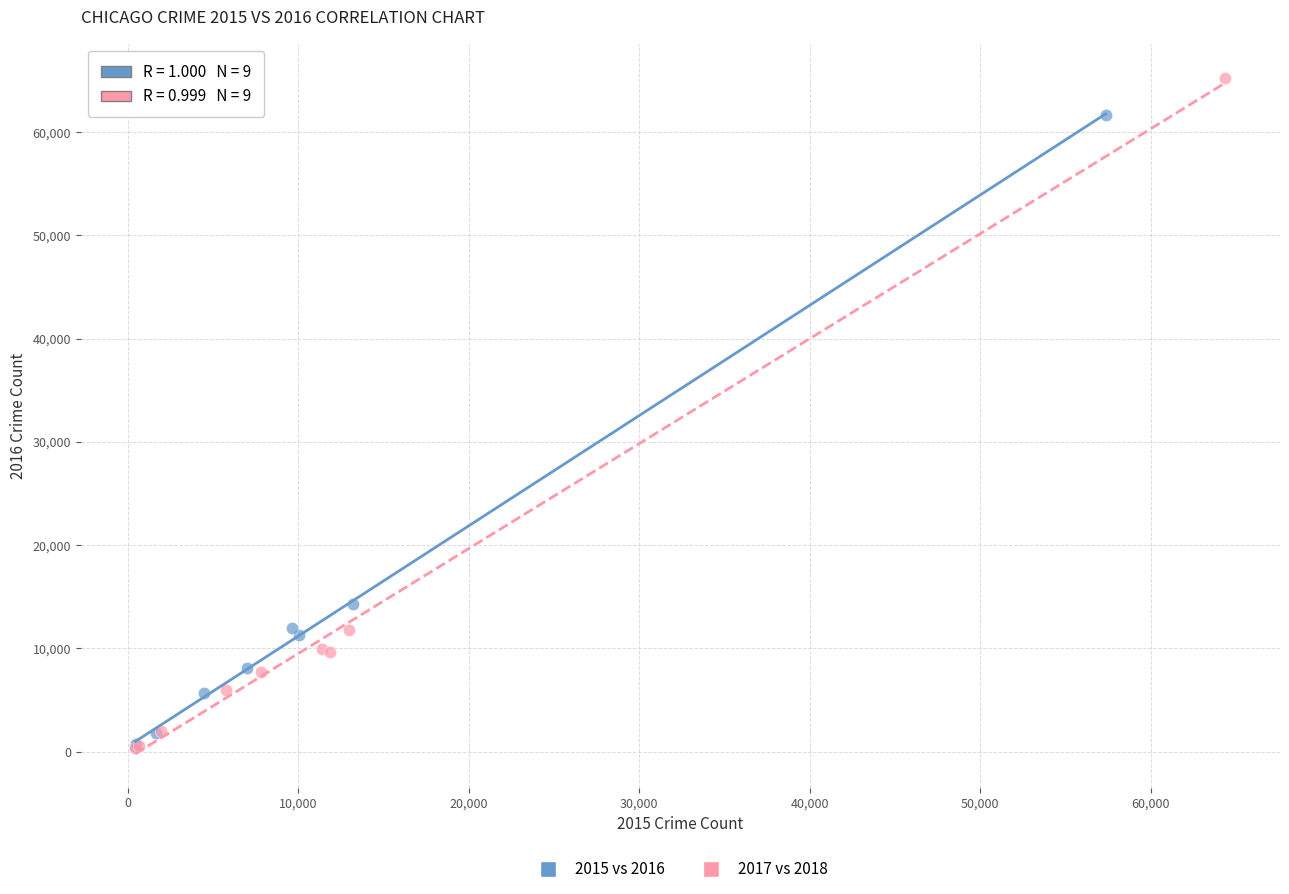

Which series has the largest Y range (max minus min)?

2017 vs 2018